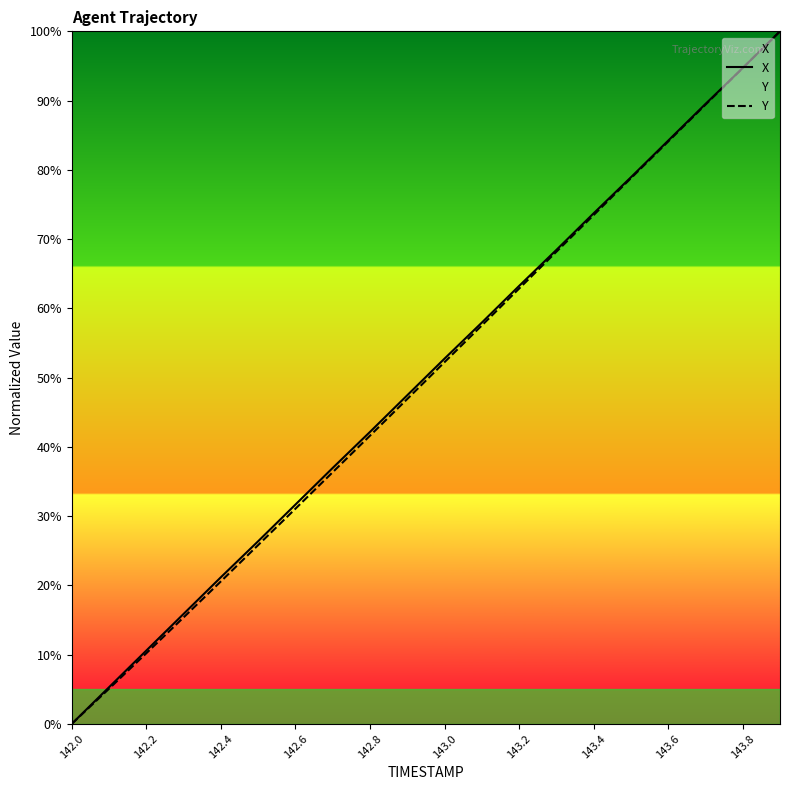

What is the greatest value displayed?

100.0